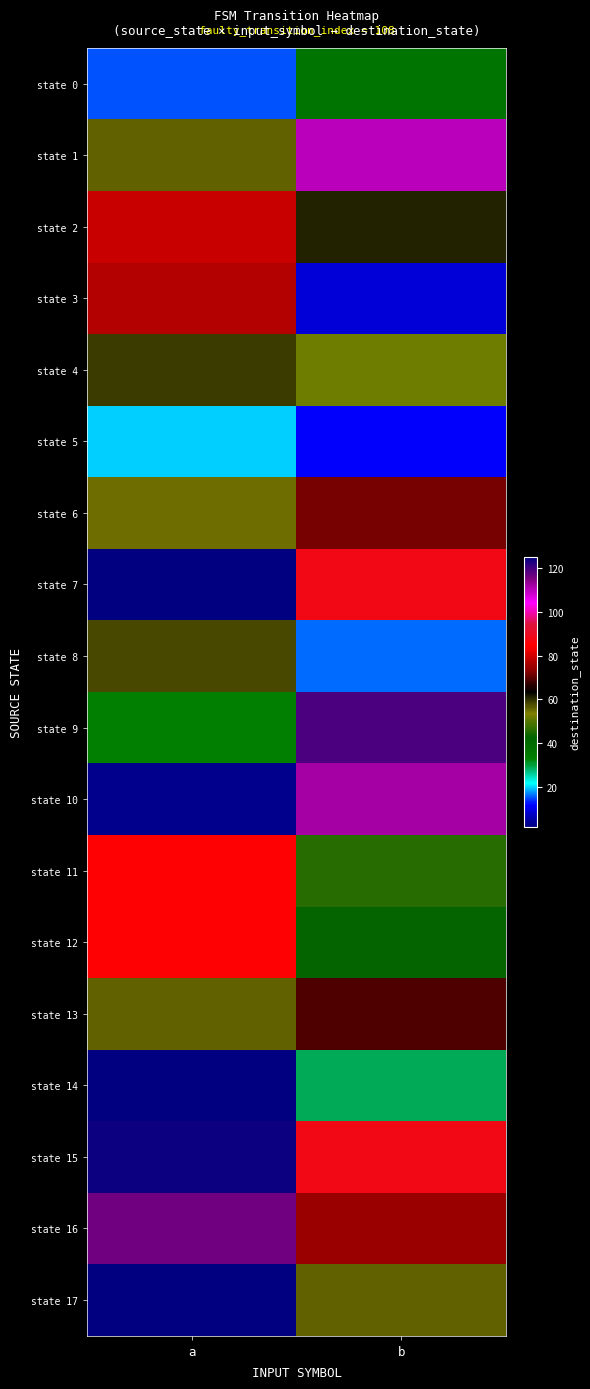

What is the difference between the highest and lowest values at a?

123